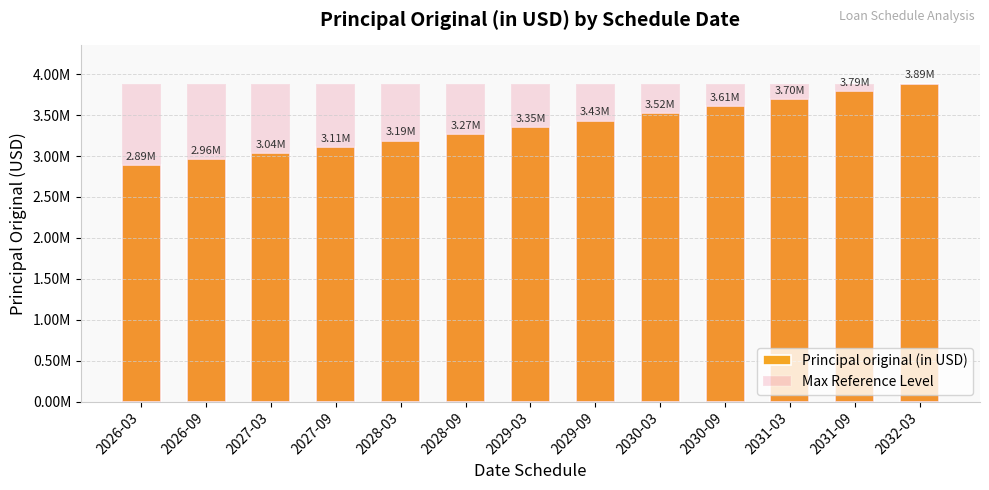

Which series changed the most between 2030-03 and 2032-03?

Principal original (in USD)